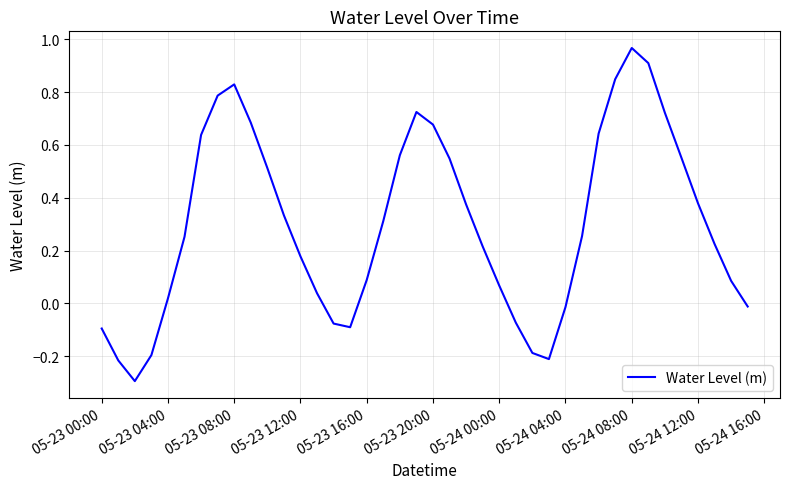

What is the difference between the maximum and minimum values?

1.3